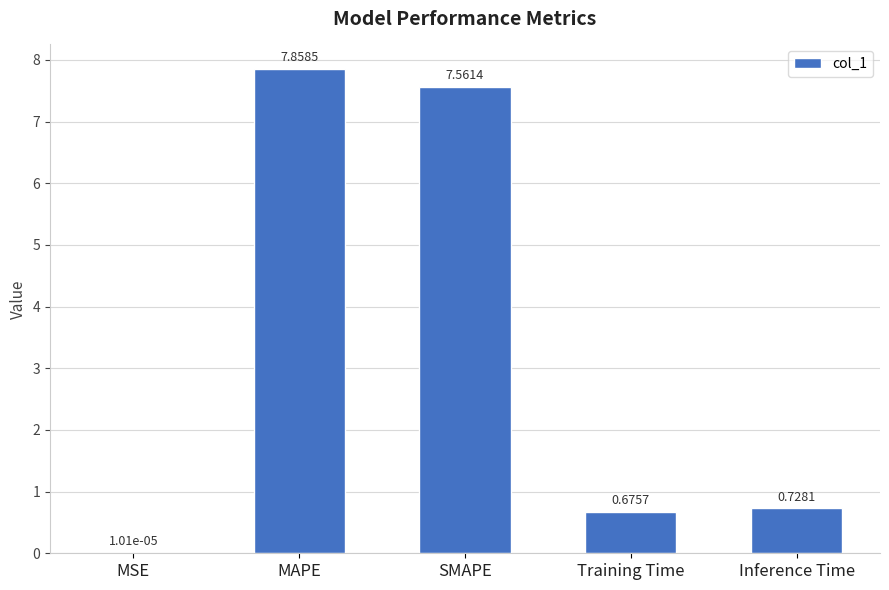

At which label is the value closest to 3?

Inference Time